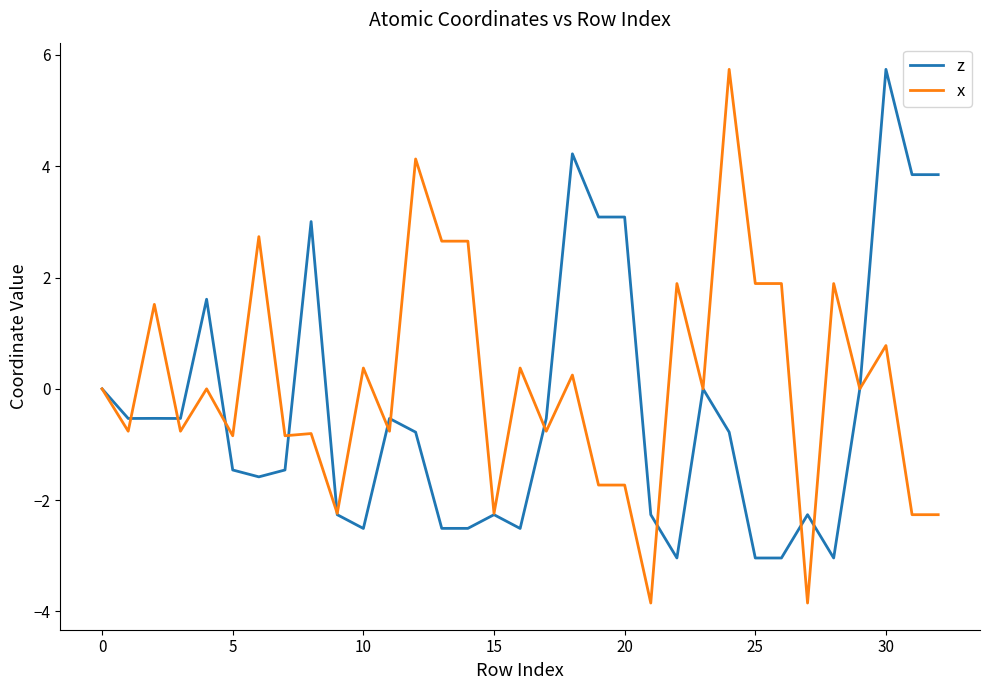

List the series in order of their overall mean, highest first.

x, z